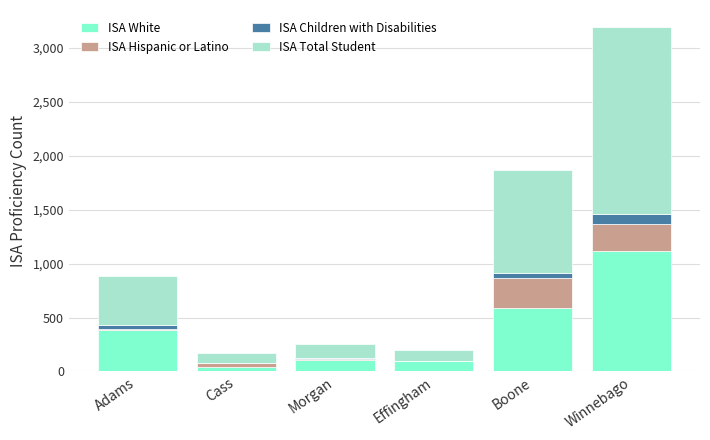

The ISA White series shows 1546 at Winnebago. True or false?

False